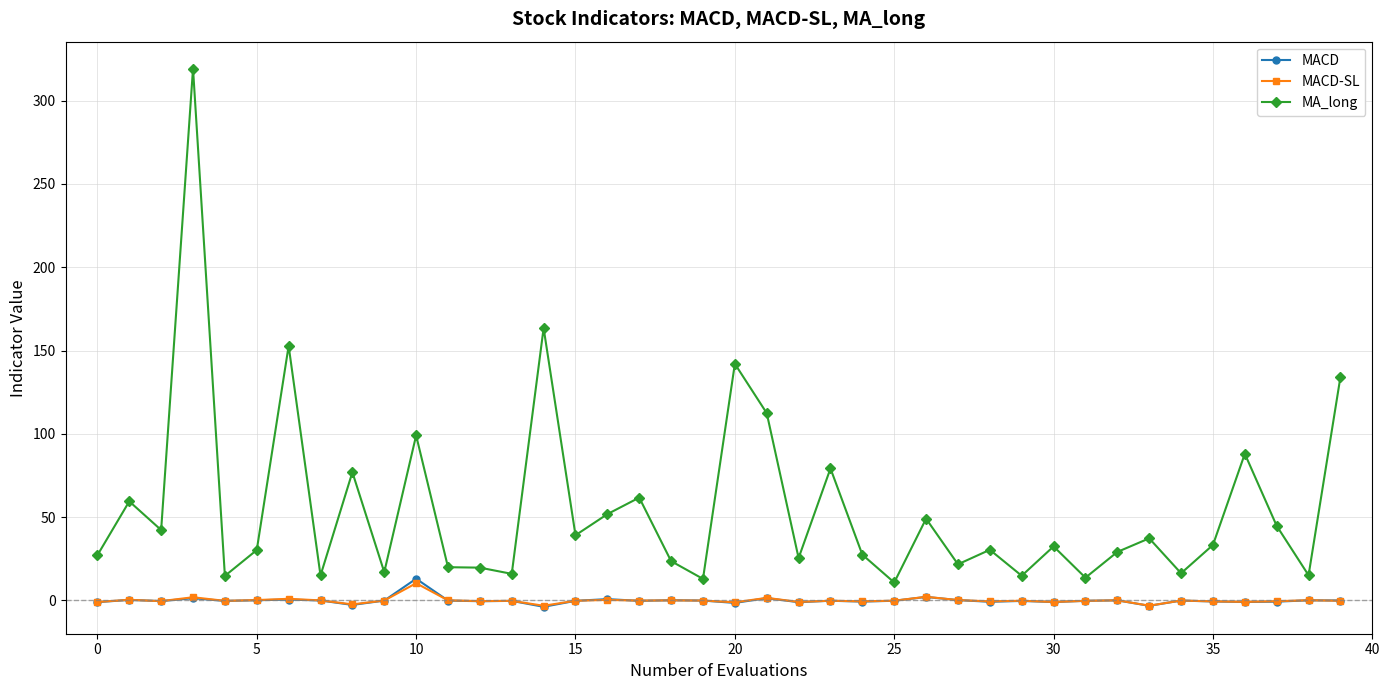

What is the maximum value for MACD?

13.0